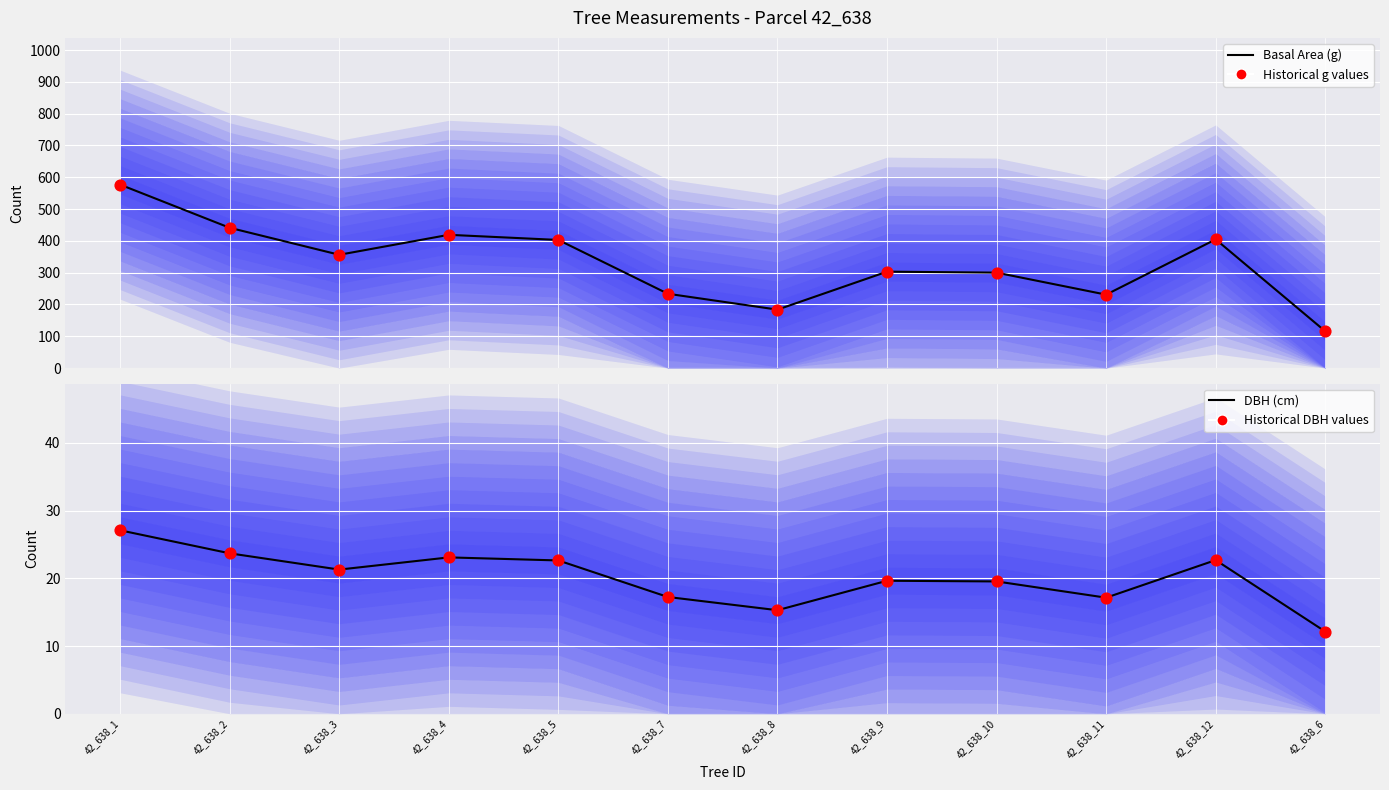

Which series has the largest total across all categories?

Basal Area (g)